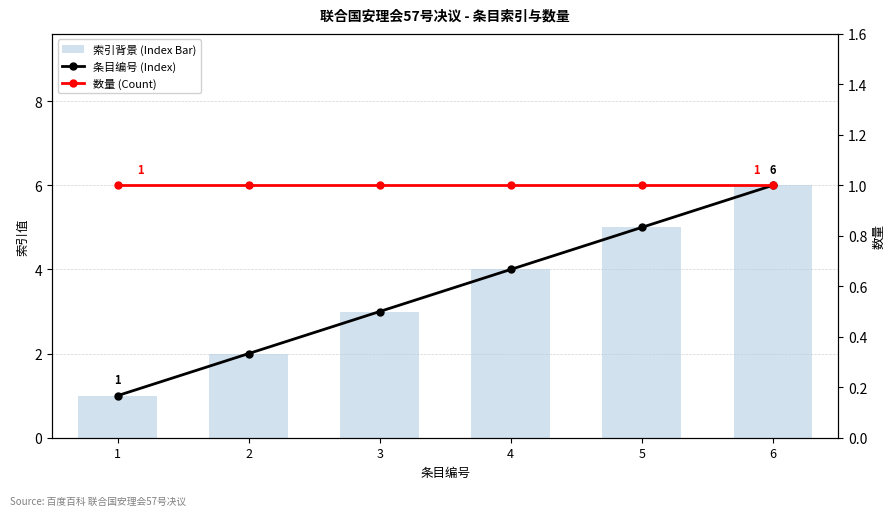

Which series has the widest spread of values?

条目编号 (Index)